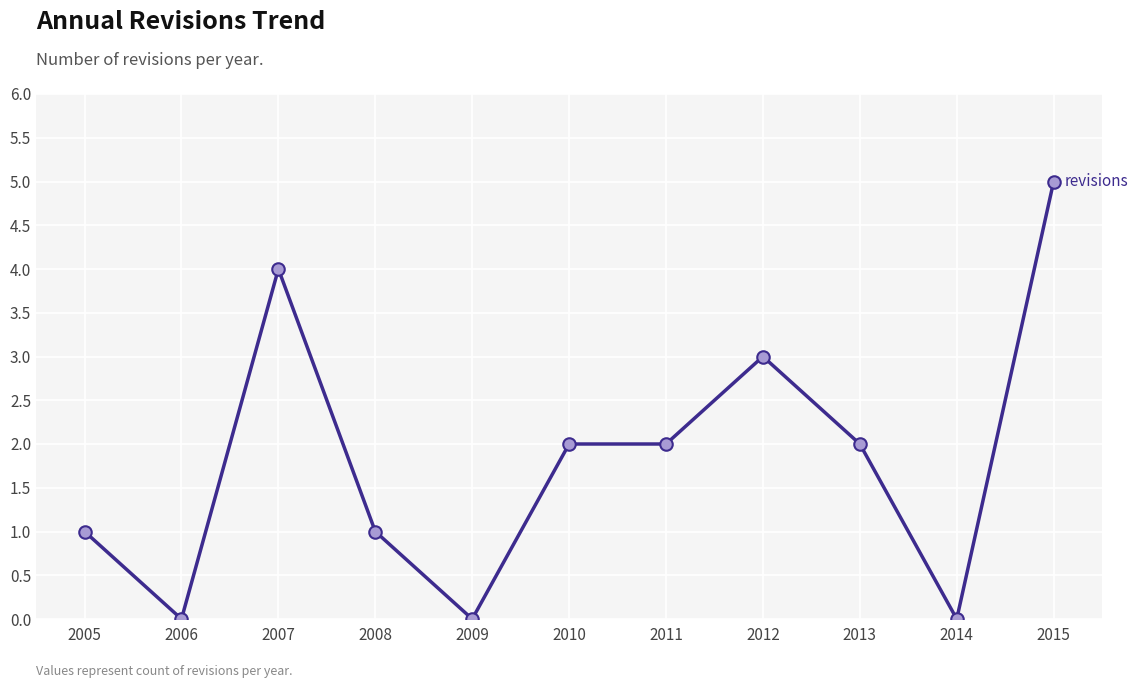

The chart shows a value of 3 at 2010. True or false?

False